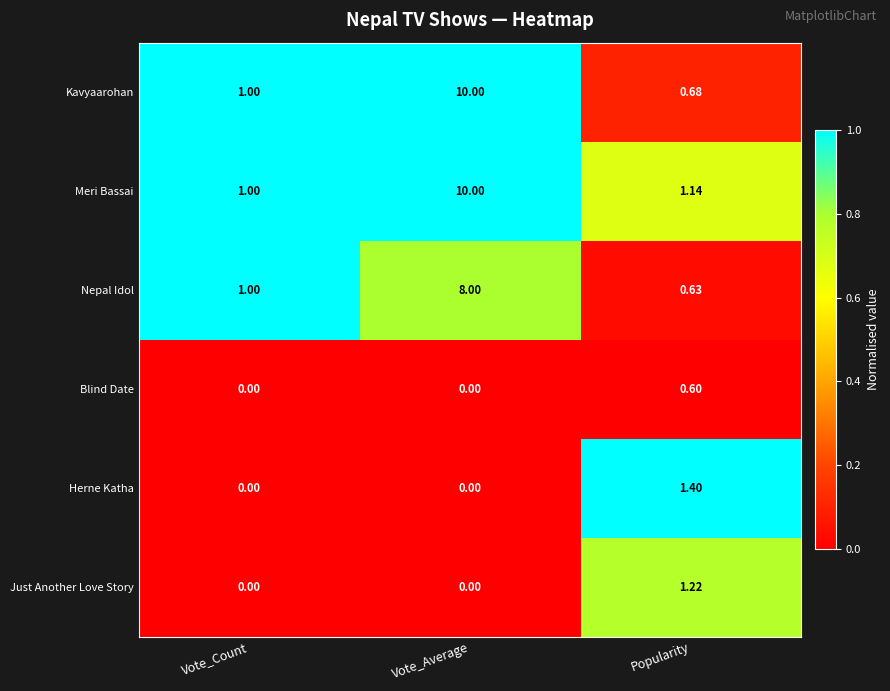

Which series has the largest total across all categories?

Meri Bassai